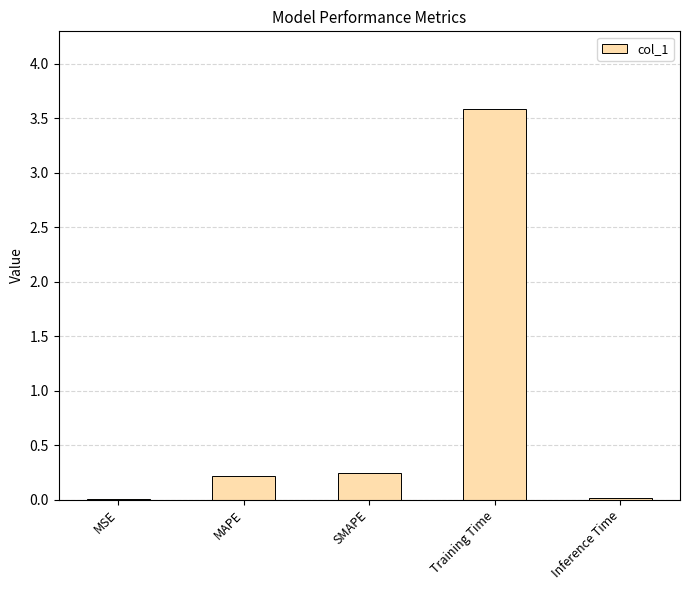

Is it true that the value at MAPE is 0.2?

True